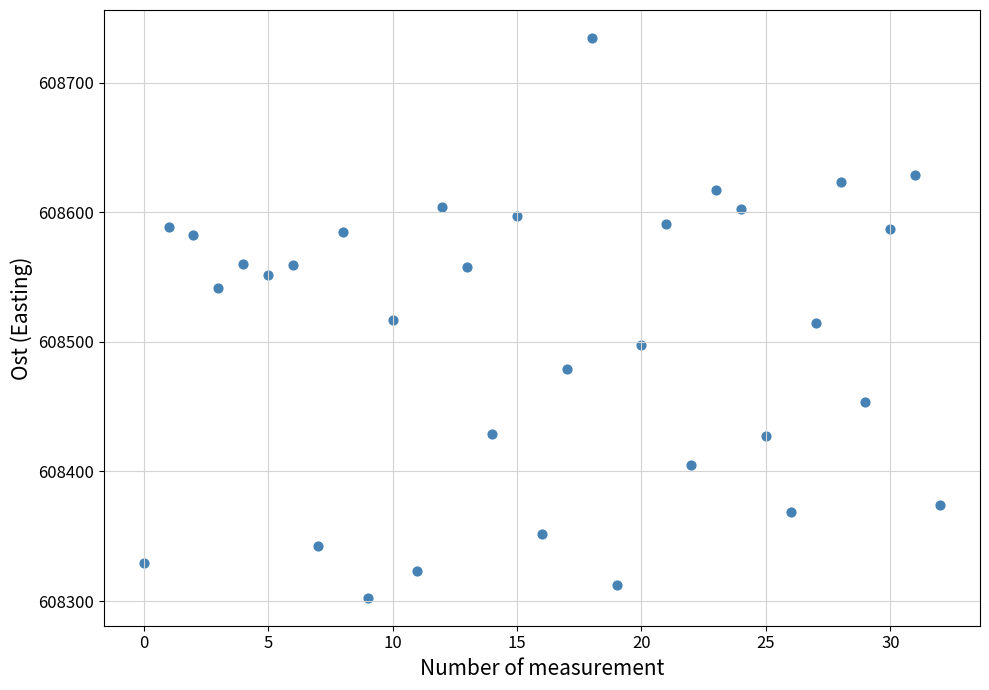

What is the range of Y values (max minus min)?

431.9